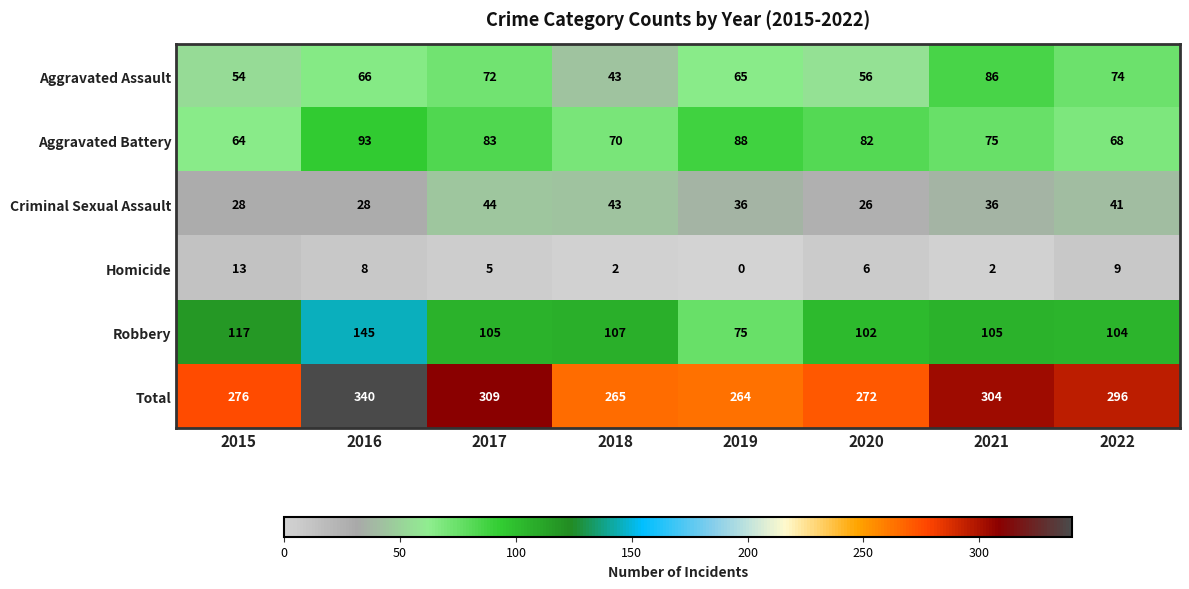

At how many categories does at least one series exceed 206?

8